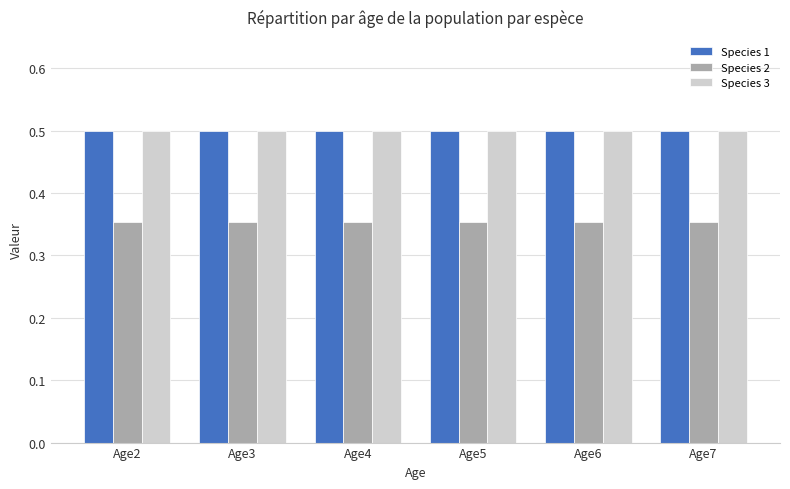

At how many categories does at least one series exceed 0?

6